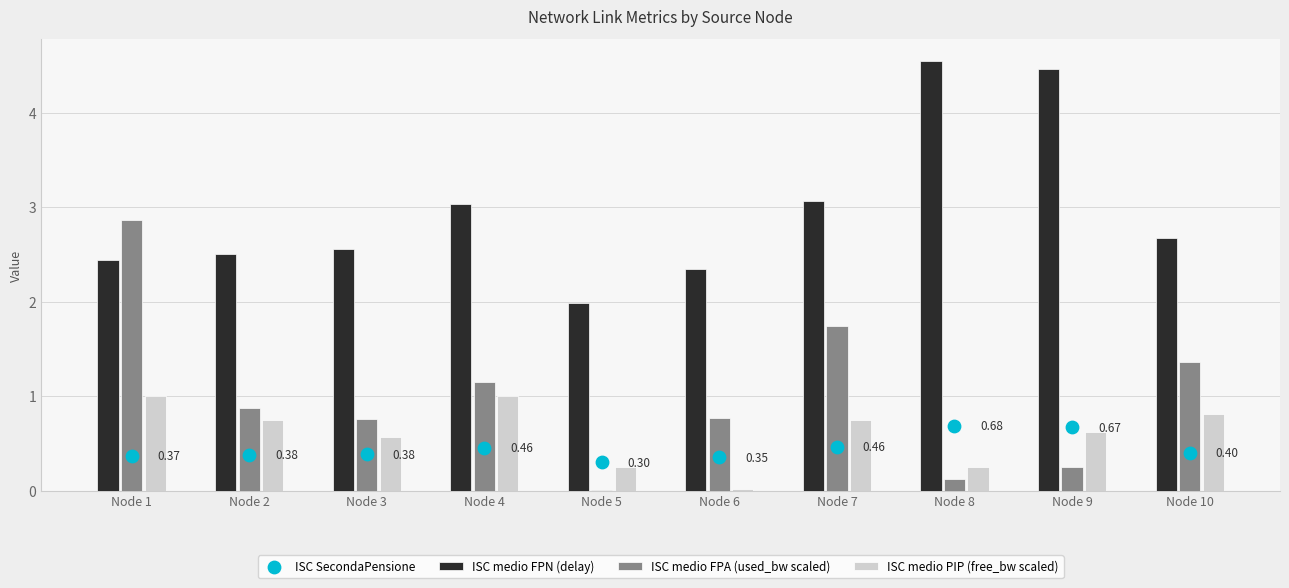

Which series reaches the maximum Y coordinate?

ISC medio FPN (delay)